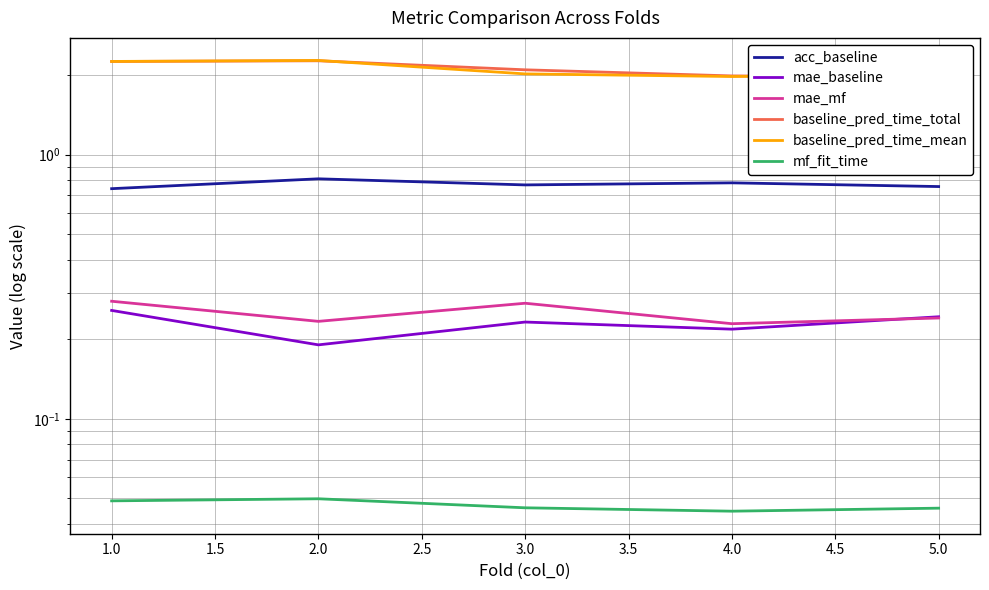

Which series has the largest total across all categories?

baseline_pred_time_total